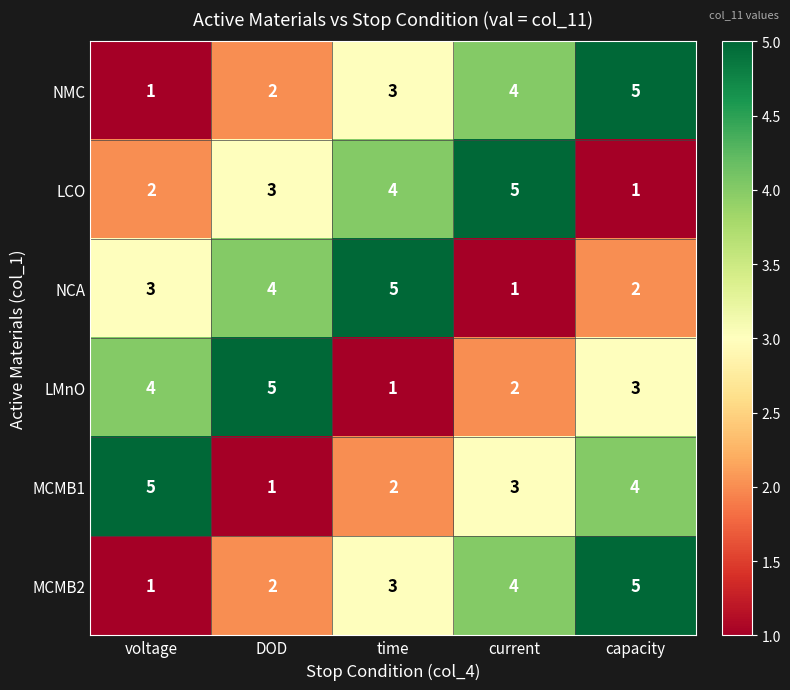

What is the difference between the maximum and minimum values in the MCMB2 series?

4